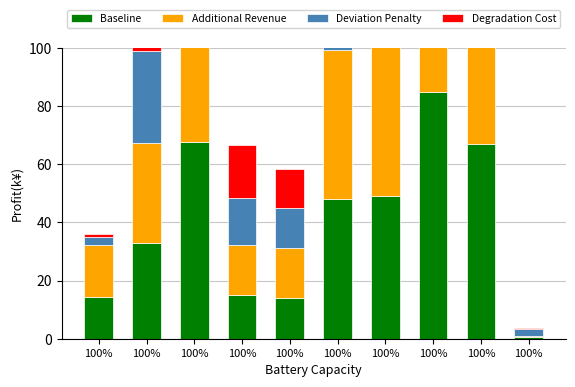

What is the difference between the highest and lowest values at 100%?

16.7